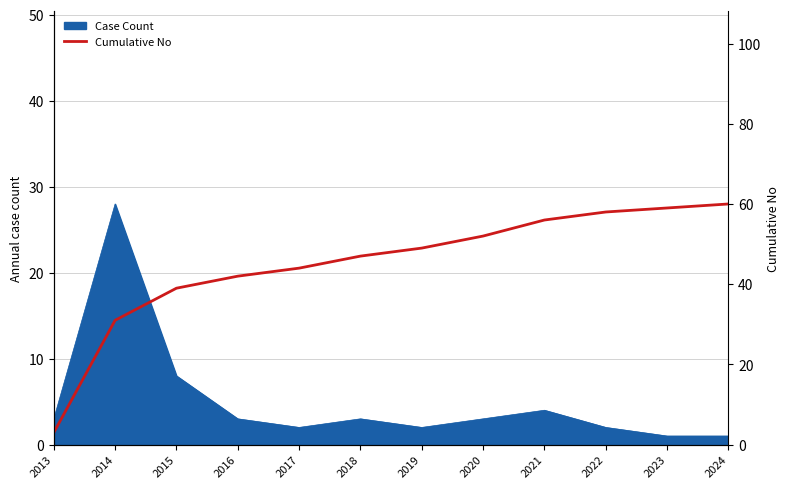

The value of Case Count at 2015 is 4. True or false?

False